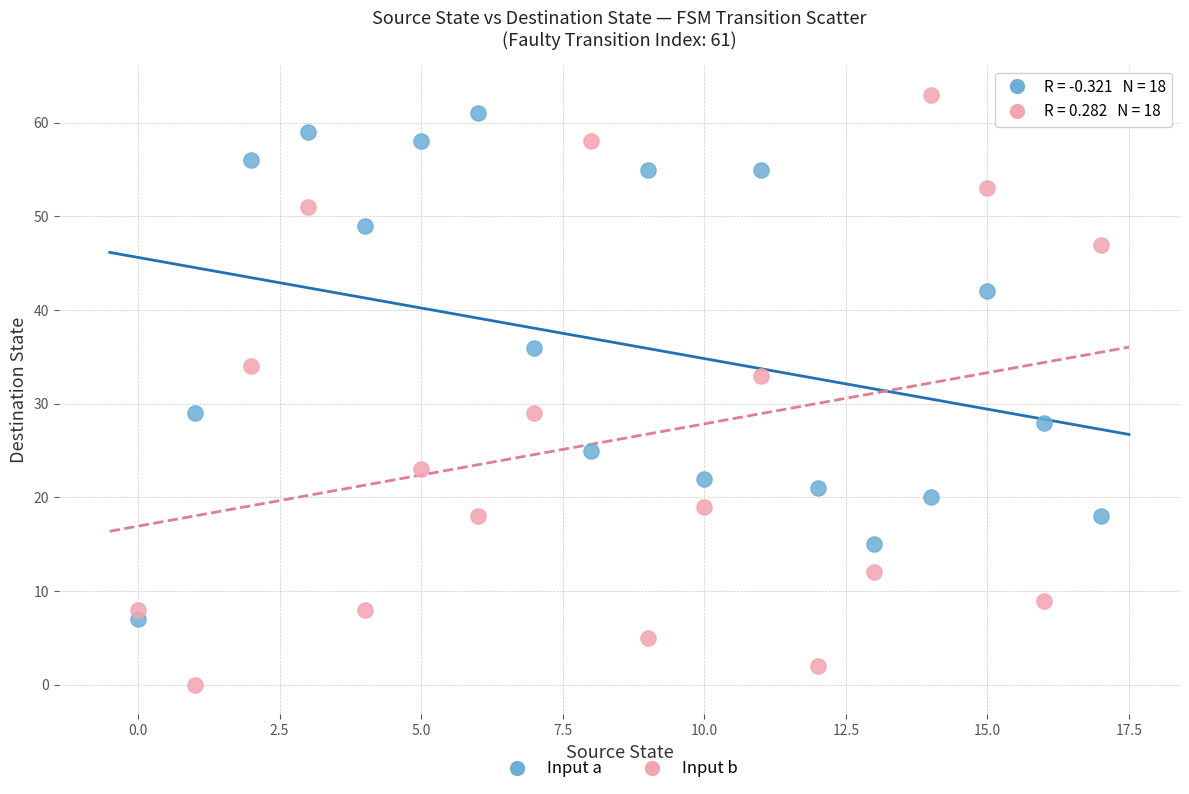

Across all data points, what is the range of Y values (max minus min)?

63